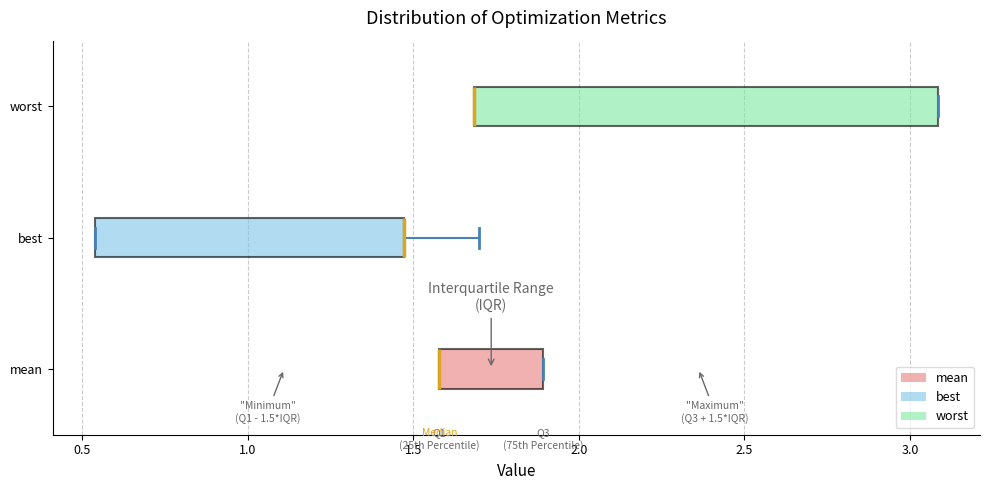

Comparing the boxes themselves (not the whiskers), which one is the widest?

worst